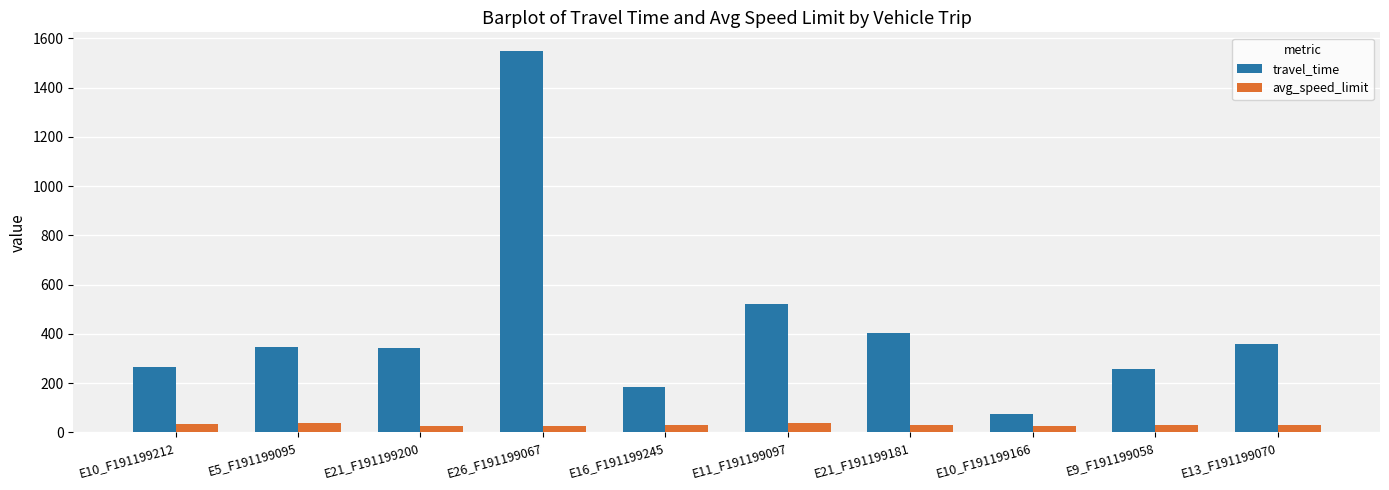

At E21_F191199181, list the series in order from largest to smallest.

travel_time, avg_speed_limit